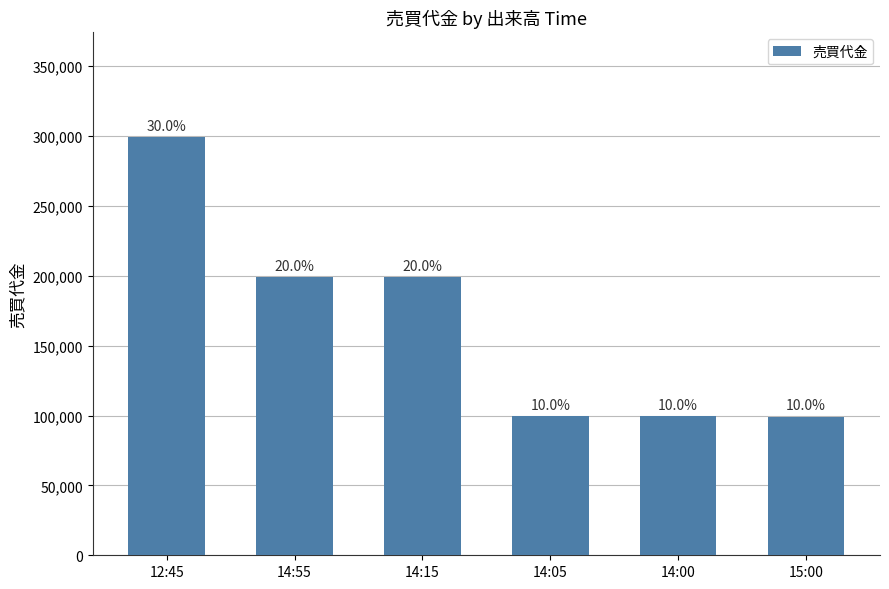

Reading right to left, extract all data points from this chart.

15:00=99200	14:00=99700	14:05=99700	14:15=199300	14:55=199400	12:45=299400